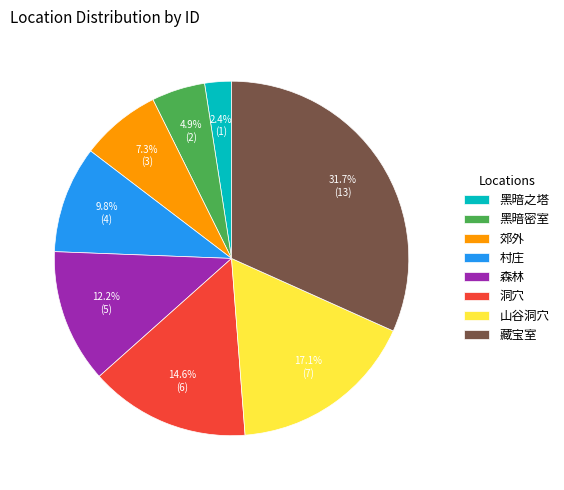

Do 村庄 and 黑暗之塔 together represent more than half of the pie?

No